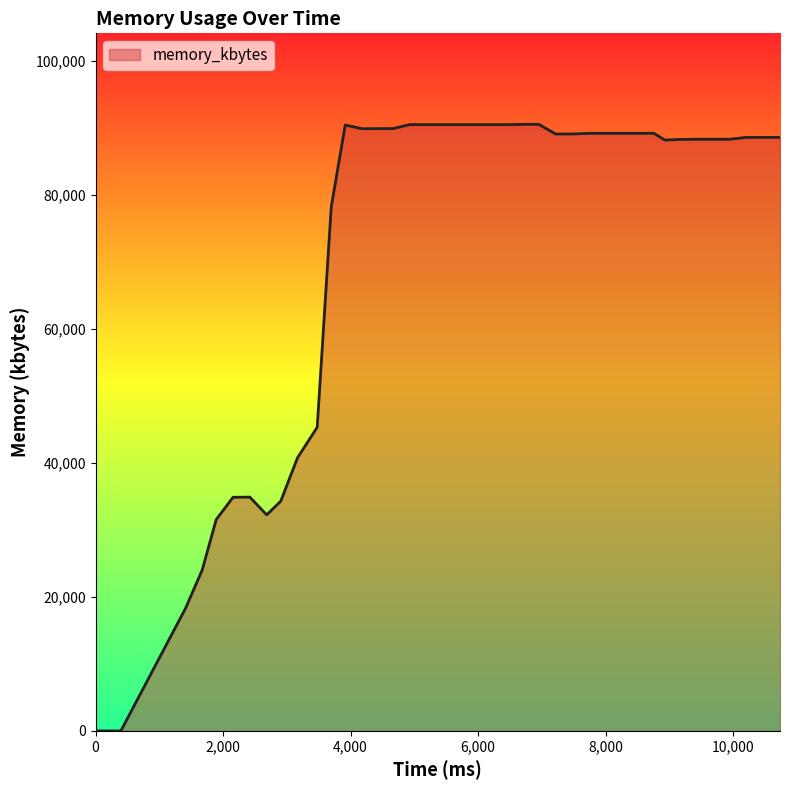

How many distinct data groups are displayed?

1